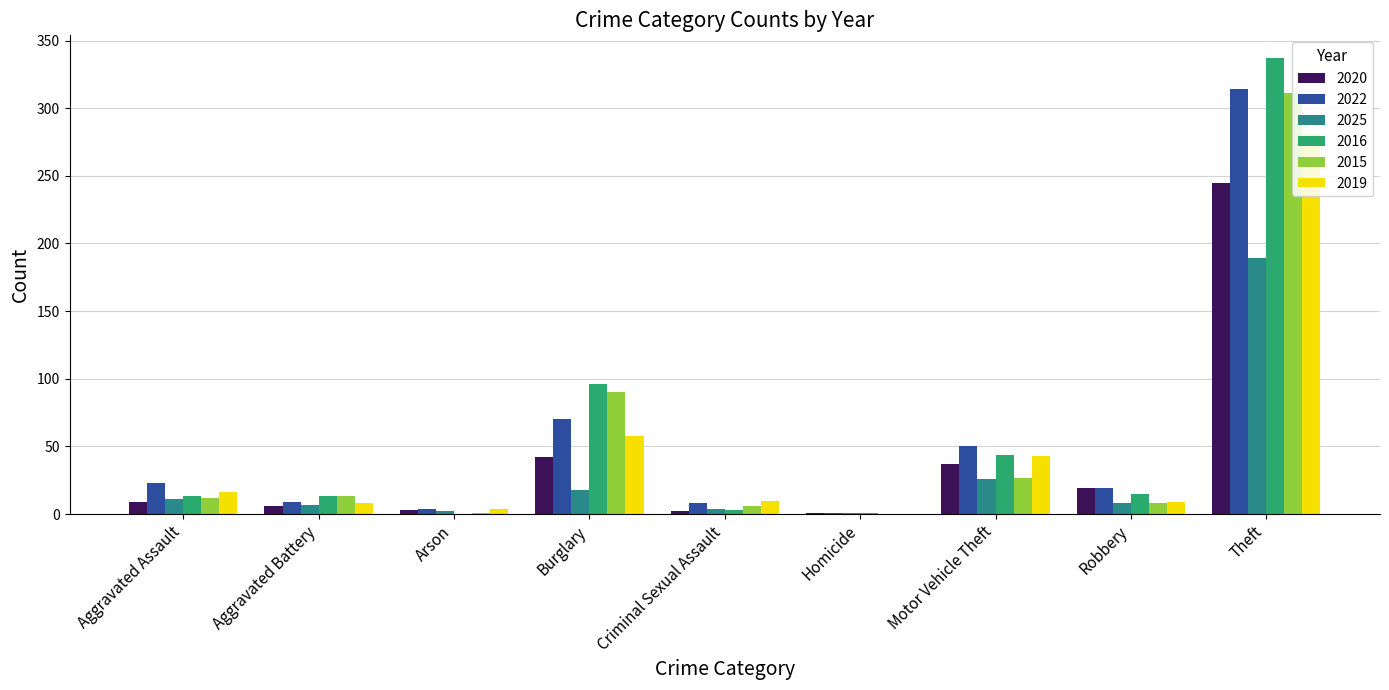

How many distinct data groups are displayed?

6